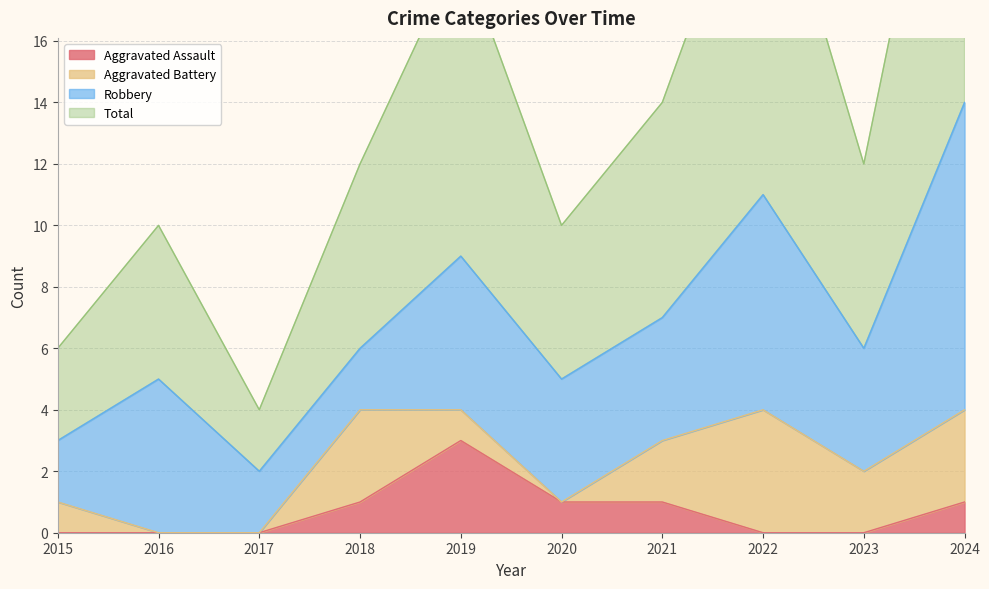

At which label does Total reach its peak?

2024